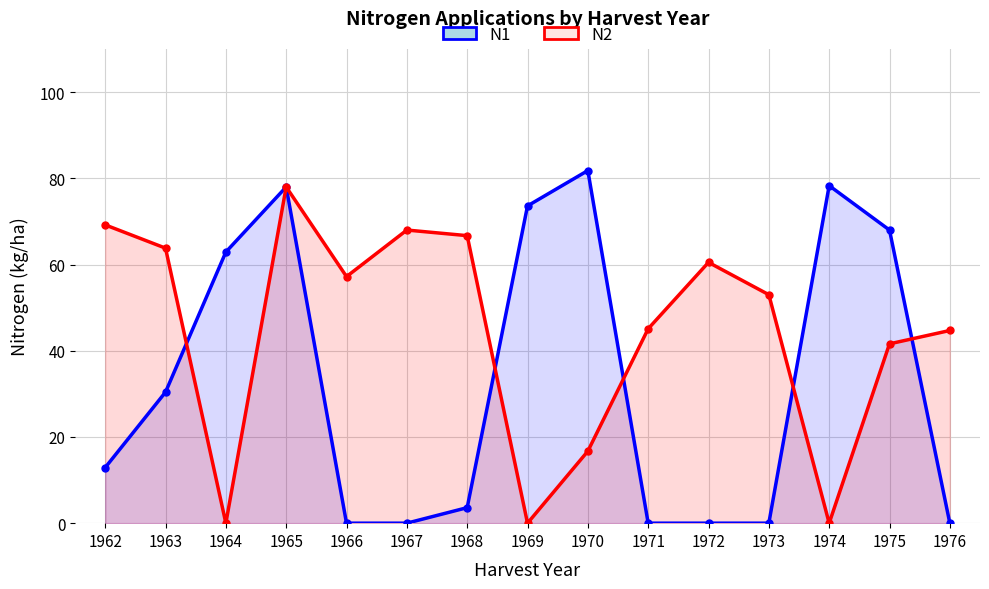

The value of N2 at 1969 is 24.2. True or false?

False